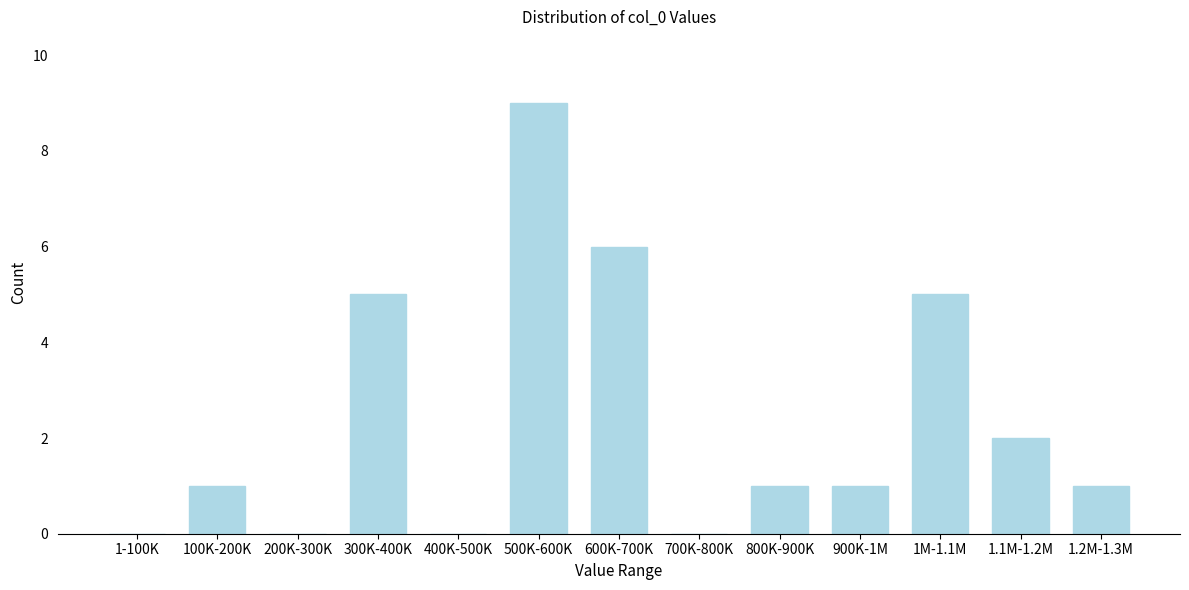

Reading left to right, extract all data points from this chart.

1-100K=0	100K-200K=1	200K-300K=0	300K-400K=5	400K-500K=0	500K-600K=9	600K-700K=6	700K-800K=0	800K-900K=1	900K-1M=1	1M-1.1M=5	1.1M-1.2M=2	1.2M-1.3M=1